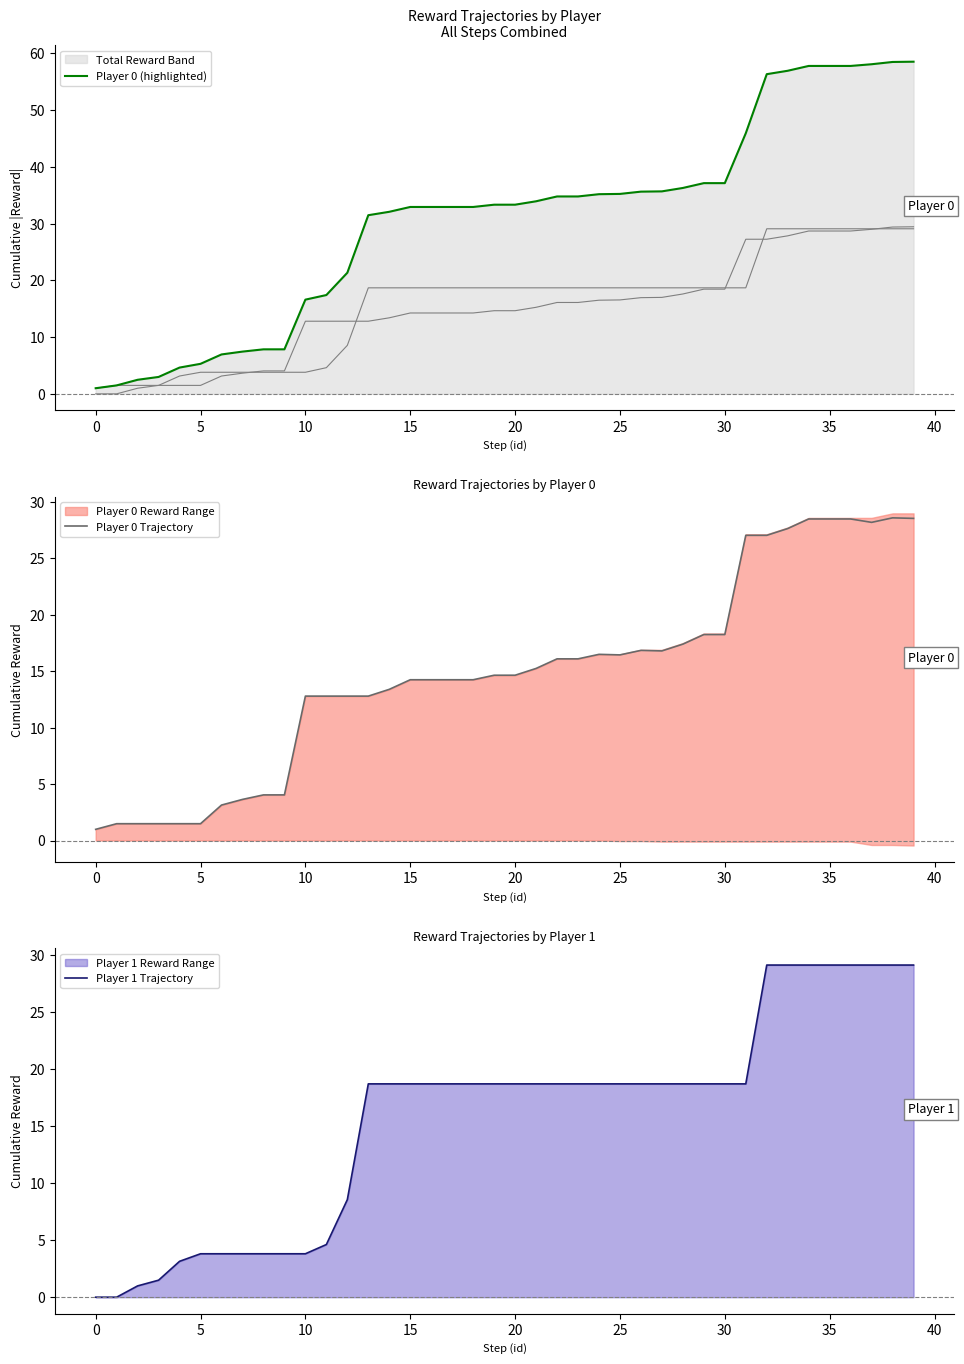

How many lines are shown in the chart?

3